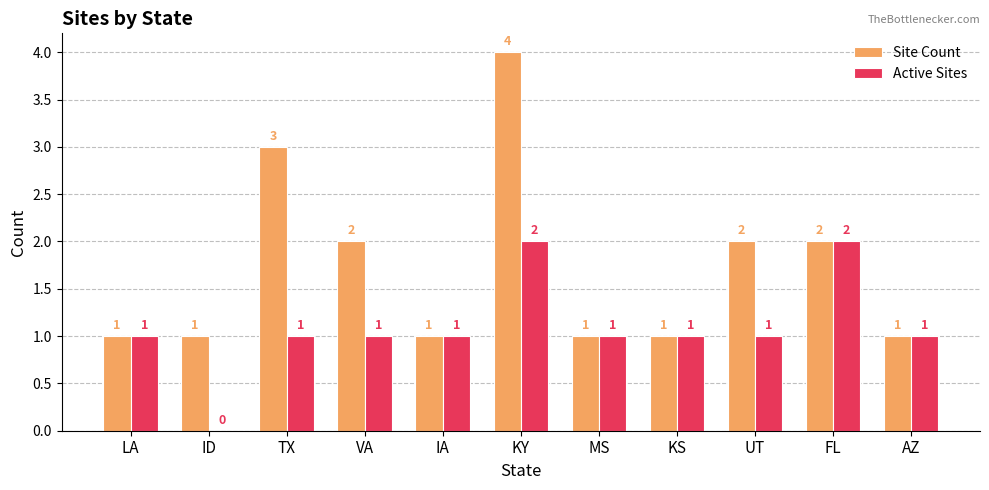

Is it true that Site Count equals 1 at KS?

True